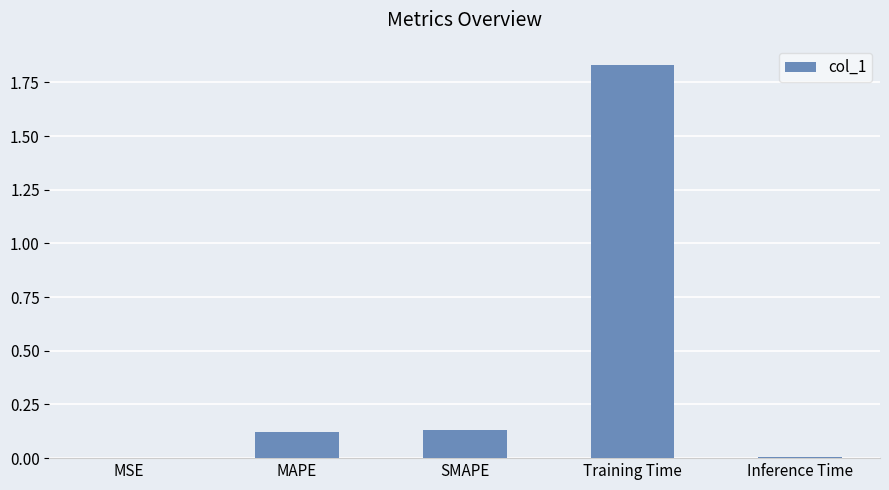

Is it true that the value at Inference Time is 0.0?

True